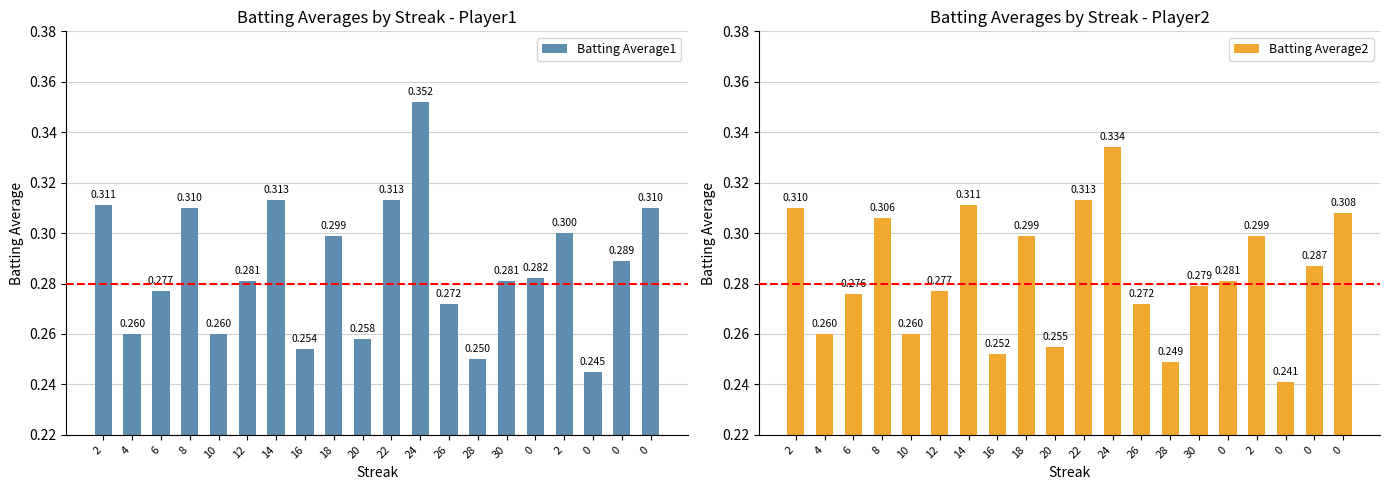

Are the bars grouped side by side (vs. stacked)?

Yes